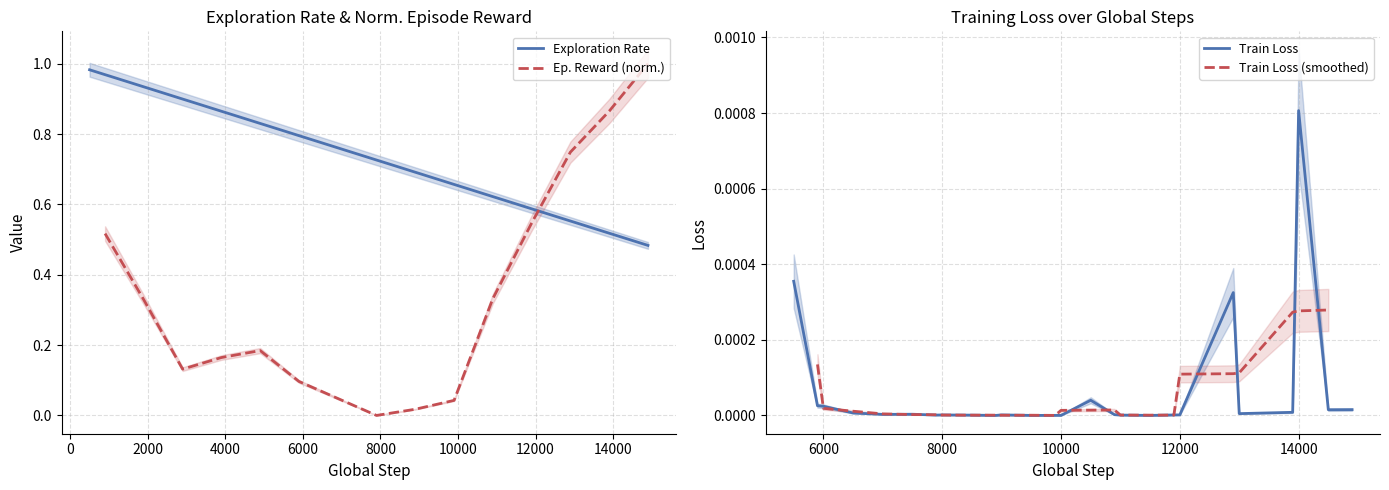

What is the difference between the second highest and second lowest values?

0.5